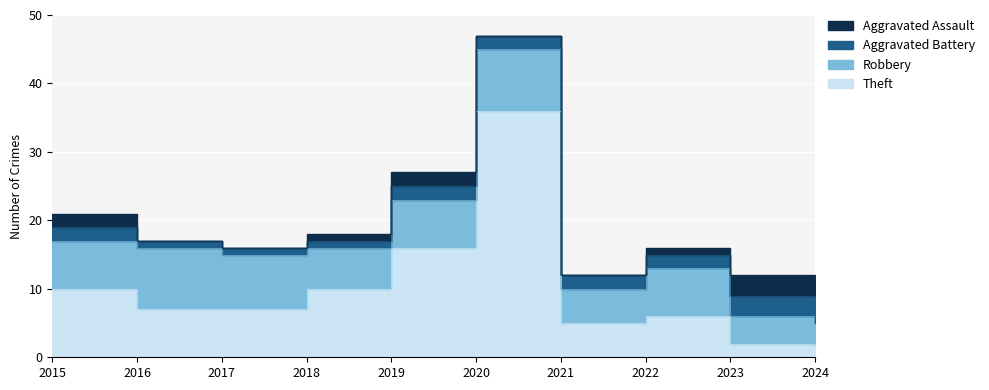

At which label does Robbery reach its minimum?

2024